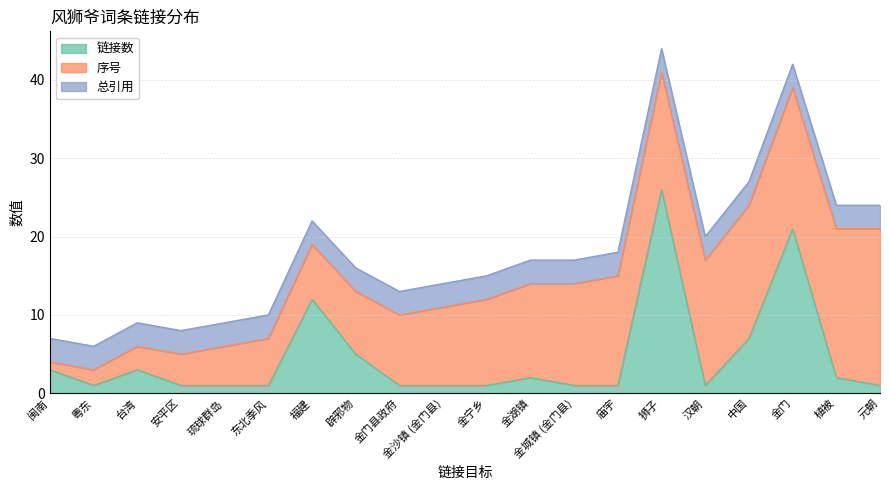

List the series in order of their overall mean, lowest first.

总引用, 链接数, 序号